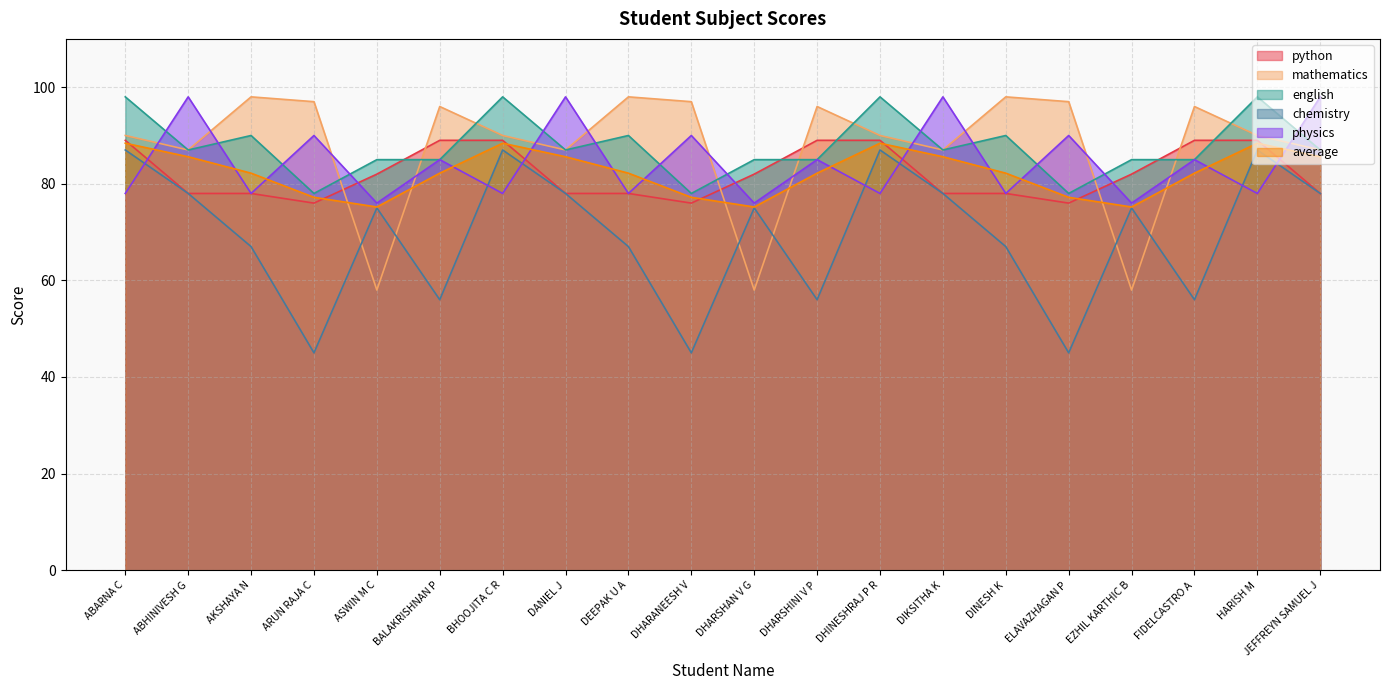

Which has a higher value, DIKSITHA K or DANIEL J?

DIKSITHA K